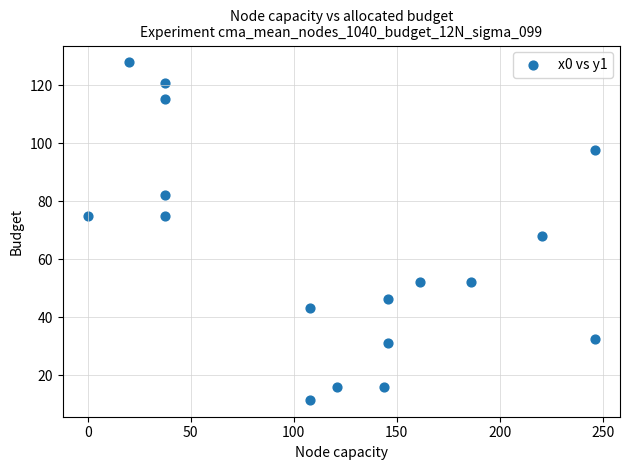

What is the range of X values (max minus min)?

246.1